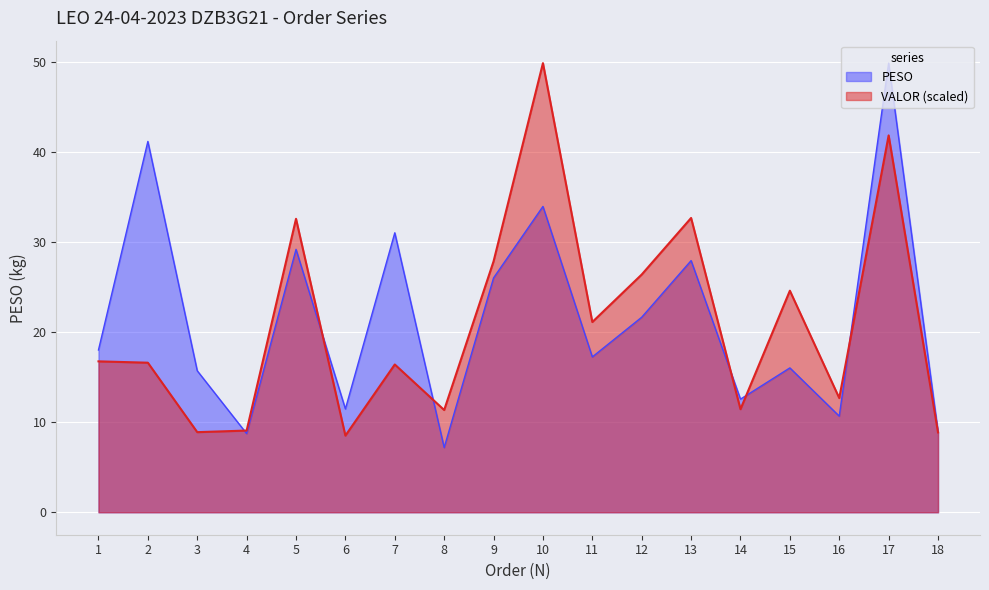

The value of VALOR at 5 is 48.9. True or false?

False